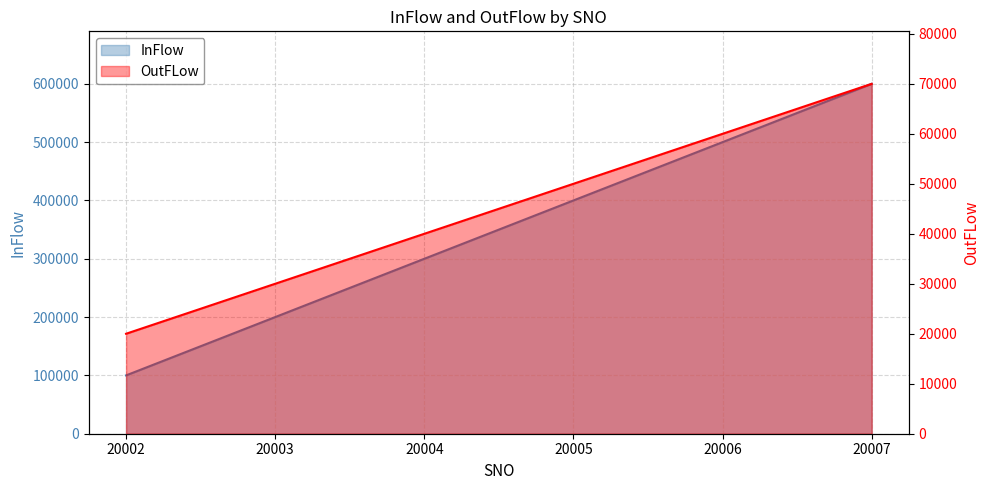

What is the spread (max minus min) of values at 20002?

80000